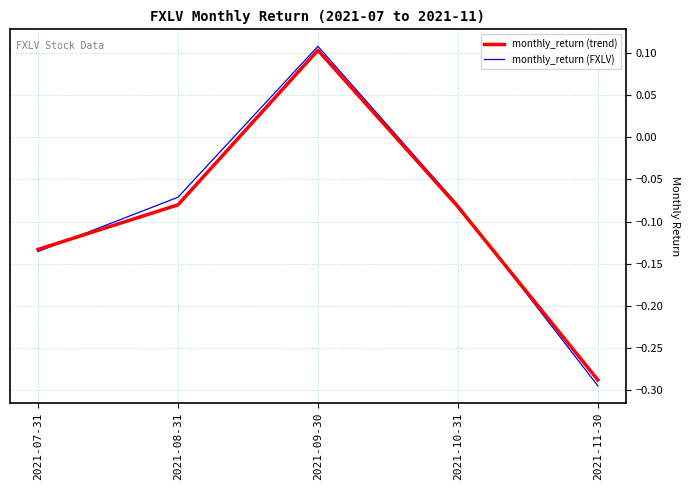

Rank the categories by monthly_return (FXLV) value from lowest to highest.

2021-11-30, 2021-07-31, 2021-10-31, 2021-08-31, 2021-09-30